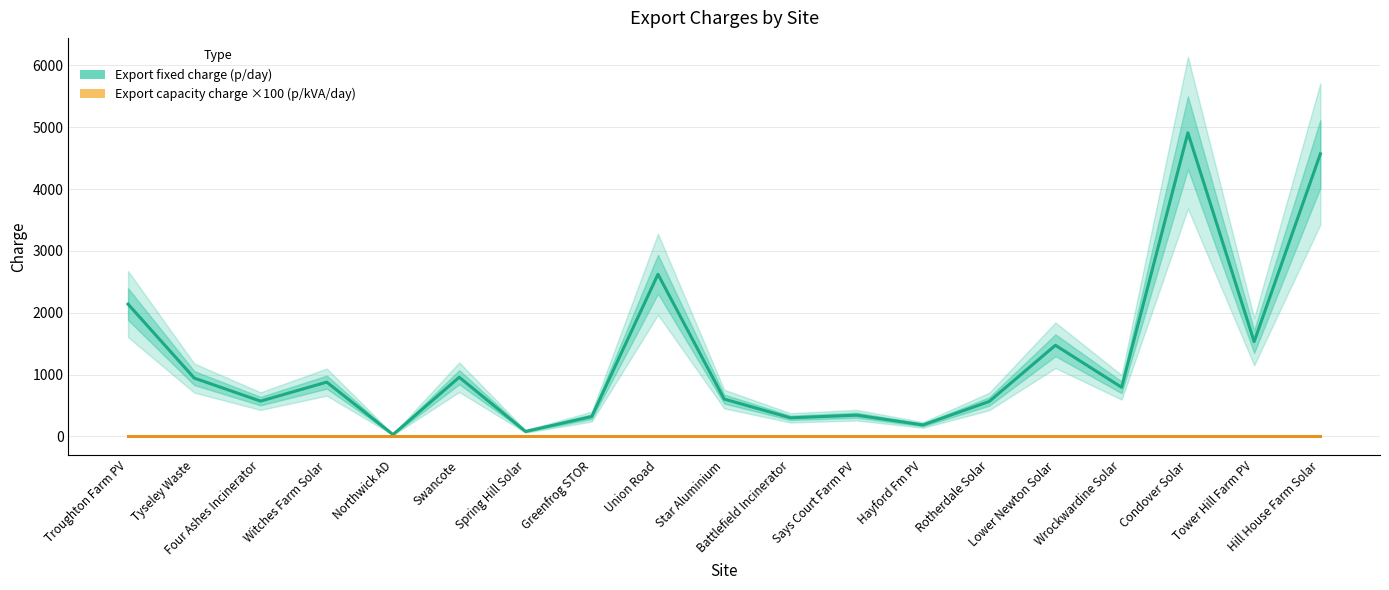

Reading left to right, what are all the values shown in this chart?

Export fixed charge (p/day): 2139.5	942.6	570.1	877.5	28.7	956.8	79.8	319.9	2622.2	603.0	299.9	342.8	184.7	563.9	1473.6	793.2	4911.6	1532.6	4570.9
Export capacity charge ×100 (p/kVA/day): 5.0	5.0	5.0	5.0	5.0	5.0	5.0	5.0	5.0	5.0	5.0	5.0	5.0	5.0	5.0	5.0	5.0	5.0	5.0